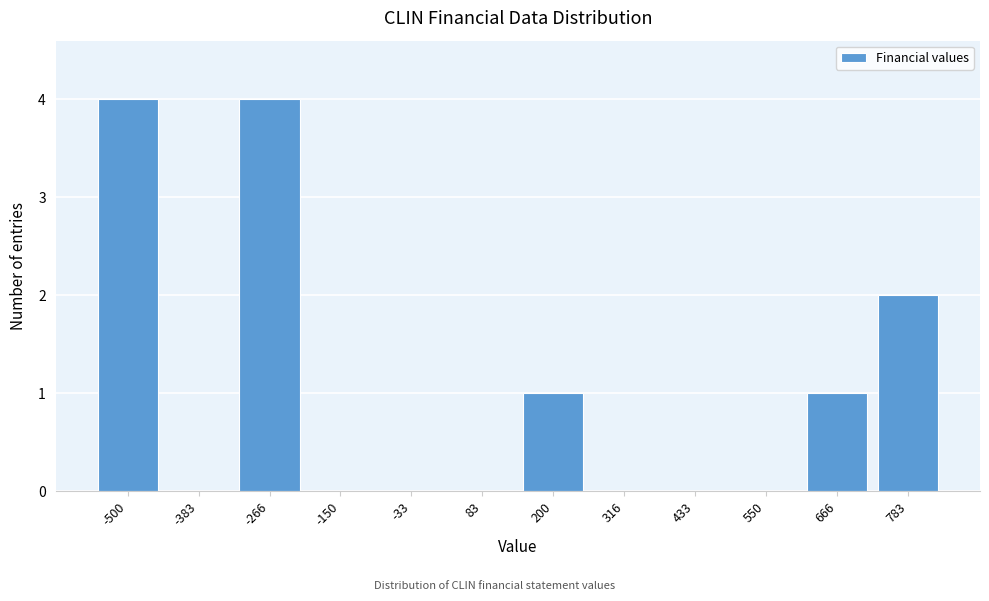

Reading left to right, transcribe all the data shown in this chart.

-500=4	-383=0	-266=4	-150=0	-33=0	83=0	200=1	316=0	433=0	550=0	666=1	783=2